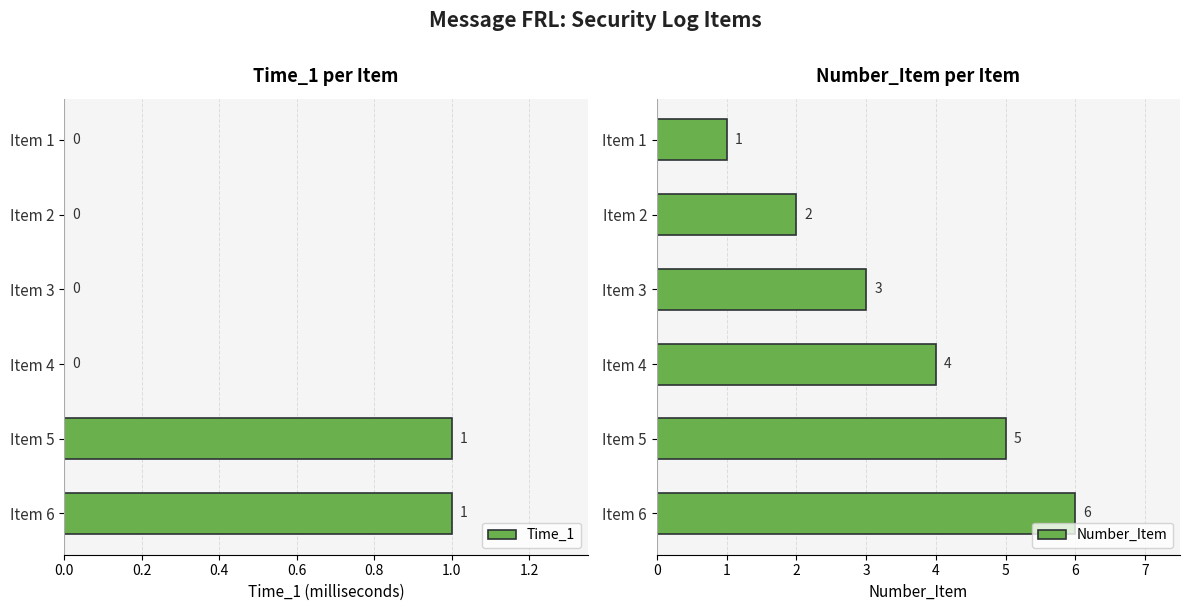

What value does the Number_Item series have at Item 4?

4